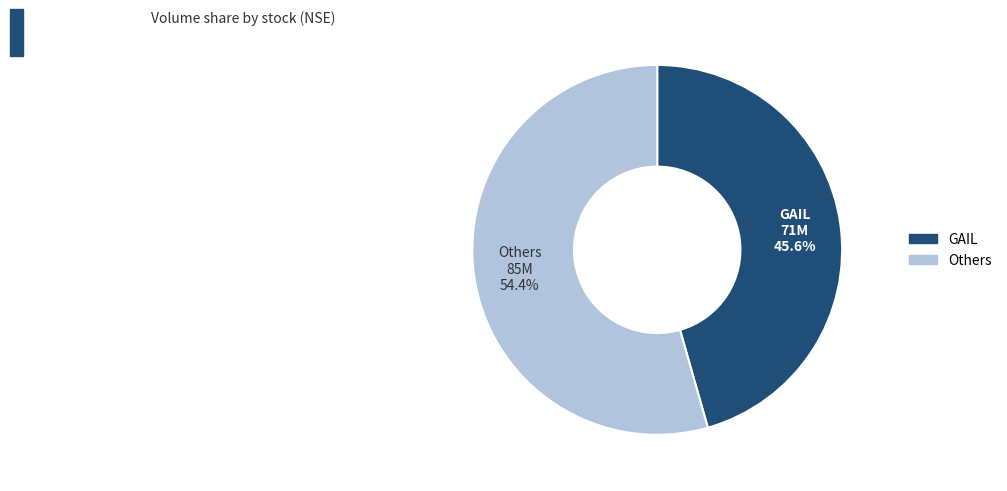

To the nearest percent, what is the difference between the largest and smallest slice percentages?

9%